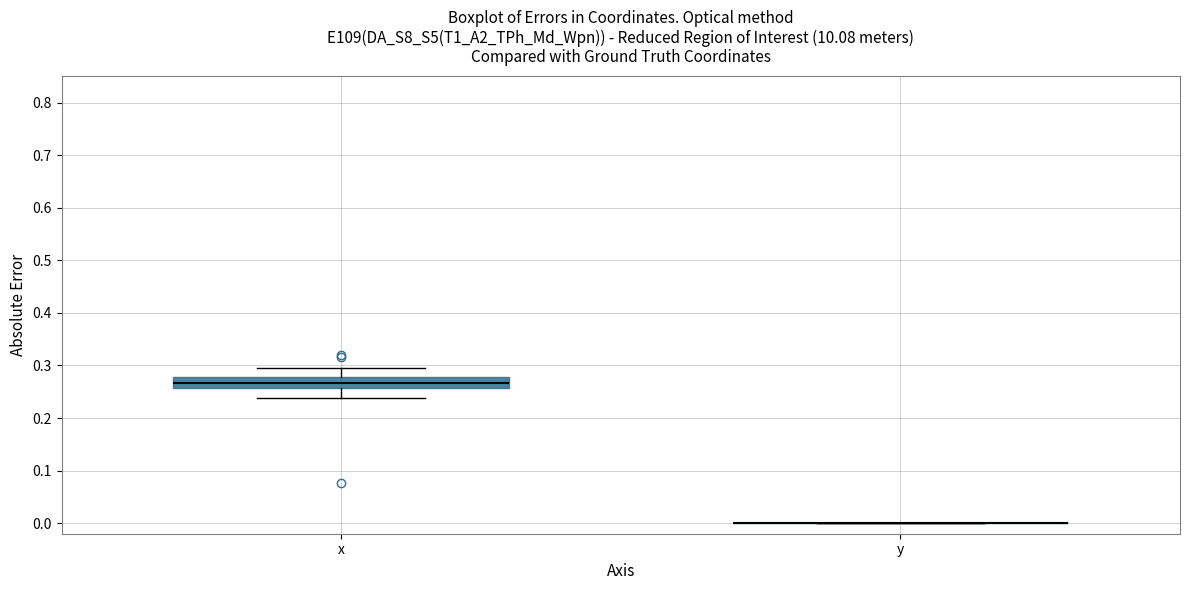

Which box is the tallest, from its lower edge to its upper edge?

x